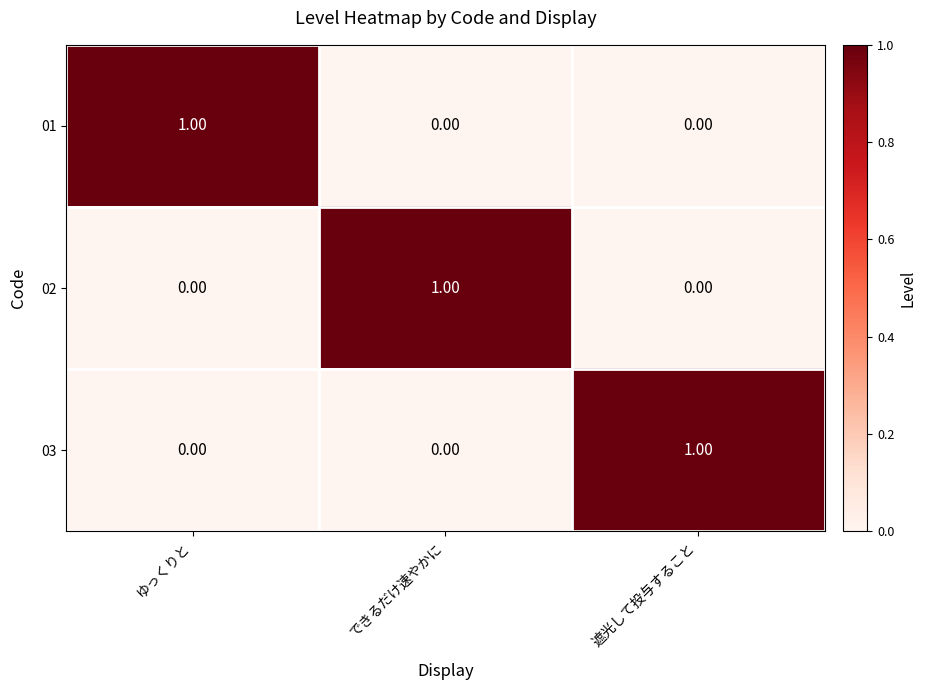

Is the value of 03 at ゆっくりと greater than the value of 01 at ゆっくりと?

No